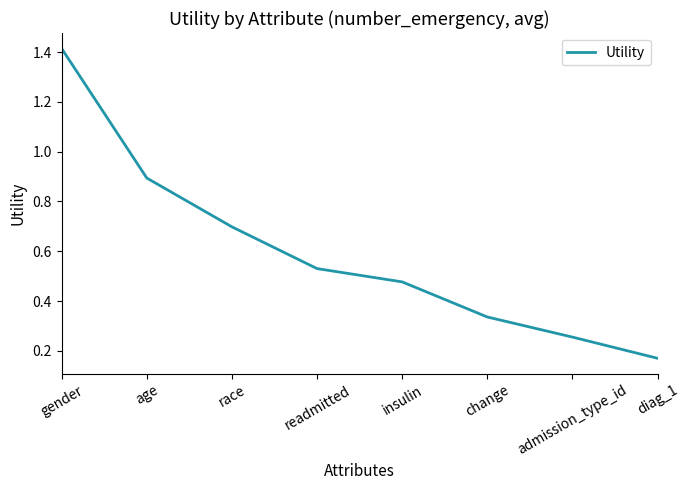

Which label corresponds to the largest value in the chart?

gender